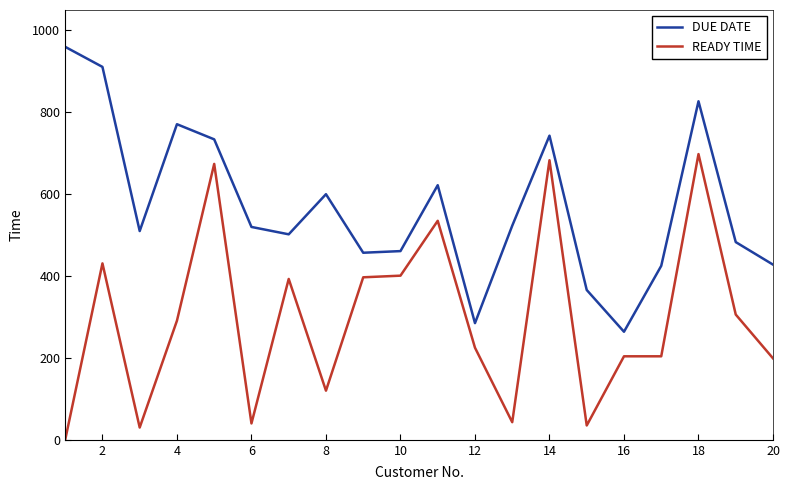

True or false: DUE DATE and READY TIME cross at least once.

False